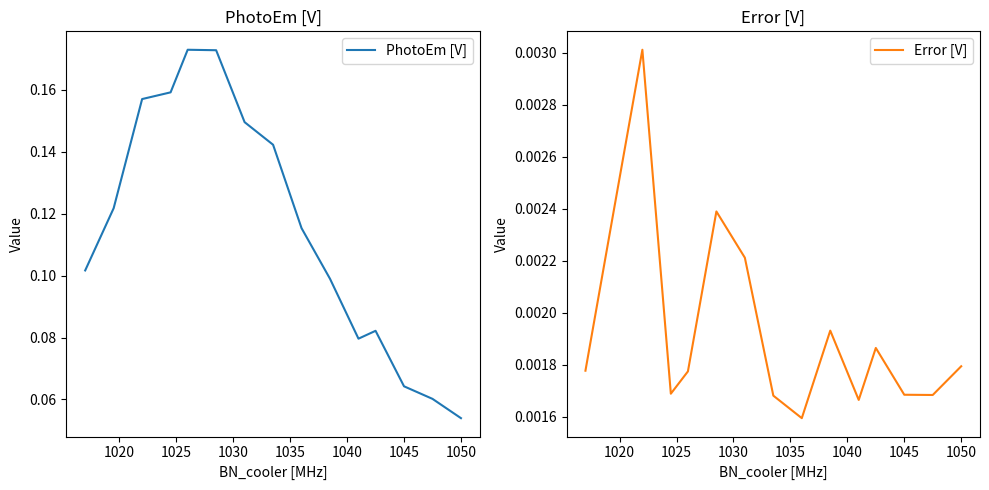

How many categories are shown in the chart?

15